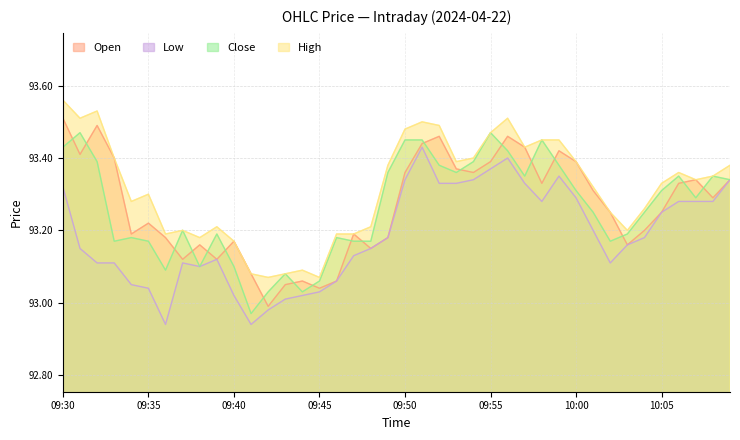

At which category is the sum across all series the highest?

09:30